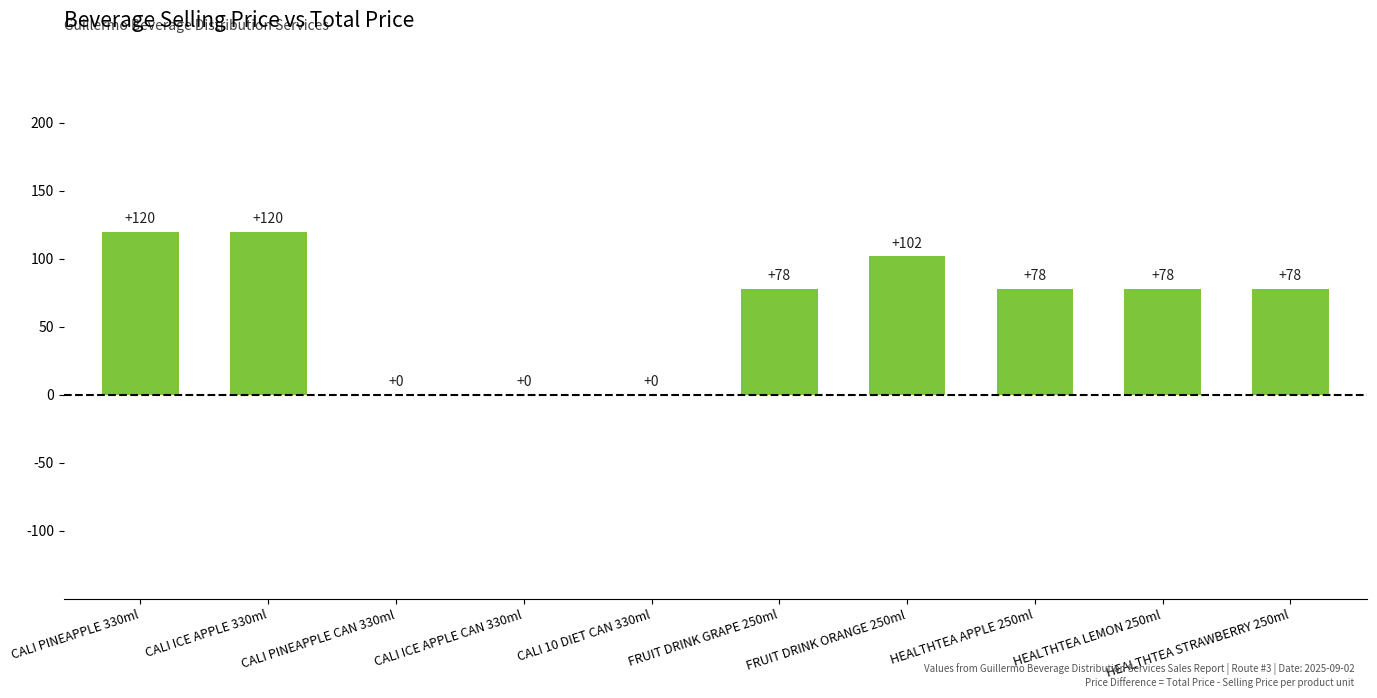

Between CALI PINEAPPLE 330ml and CALI 10 DIET CAN 330ml, which is larger?

CALI PINEAPPLE 330ml